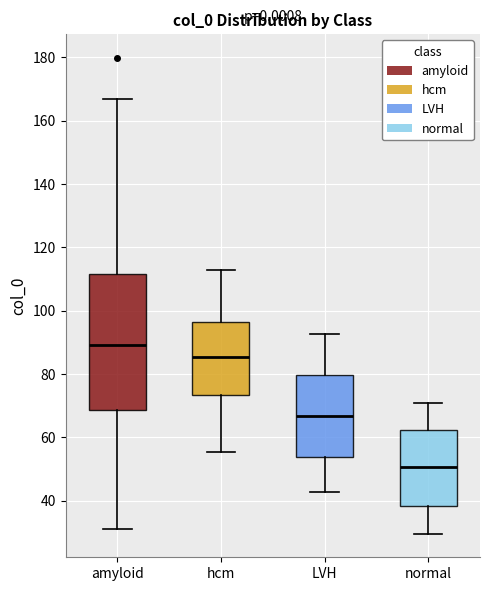

Comparing the boxes themselves (not the whiskers), which one is the tallest?

amyloid